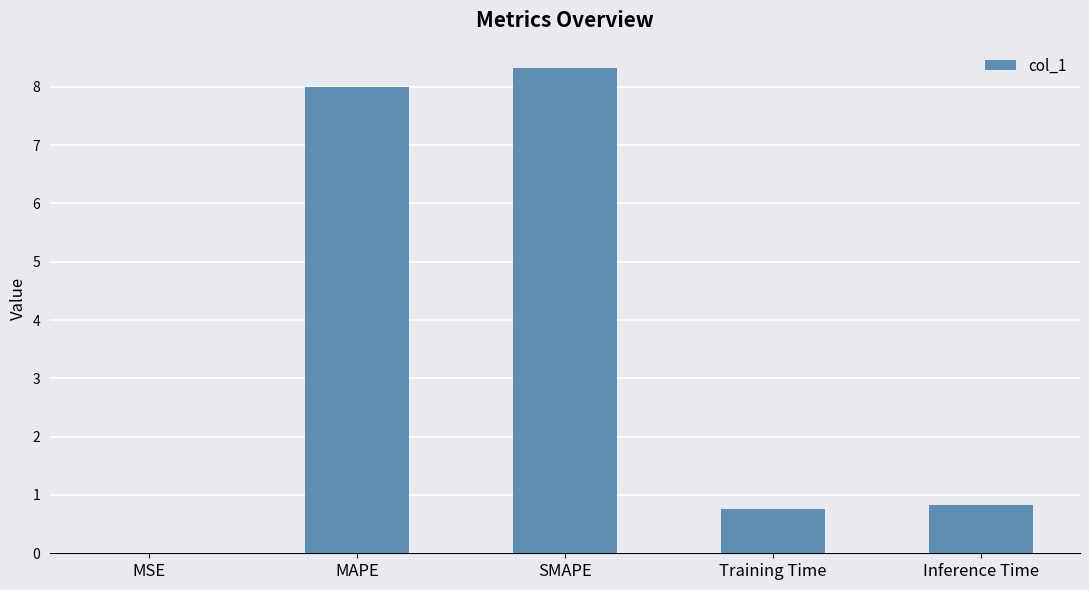

What value does the data have at MAPE?

8.0